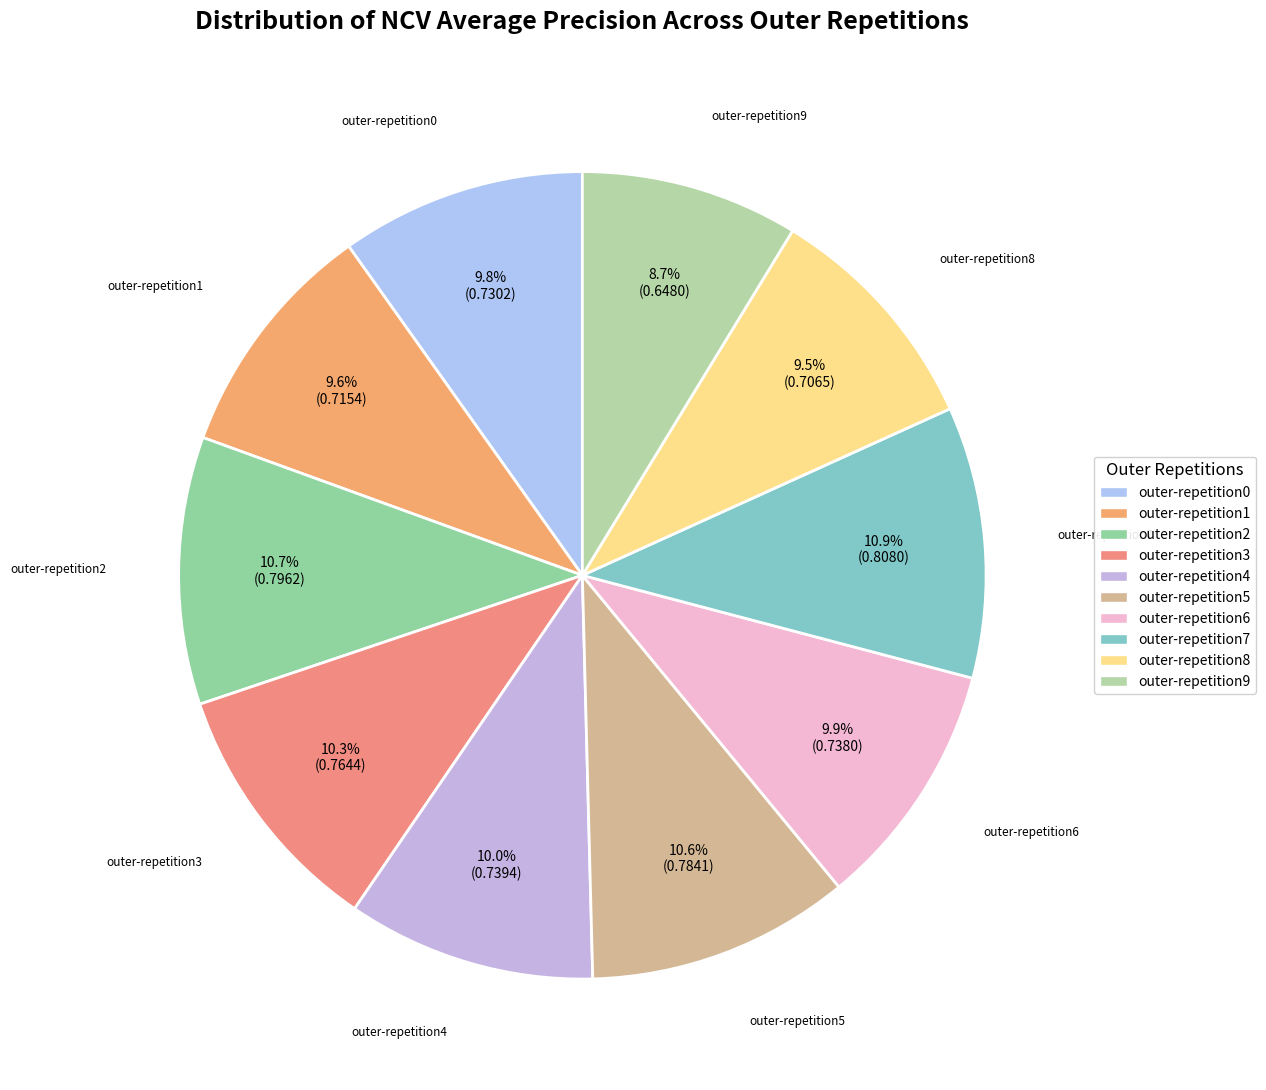

Count the number of slices in the pie.

10